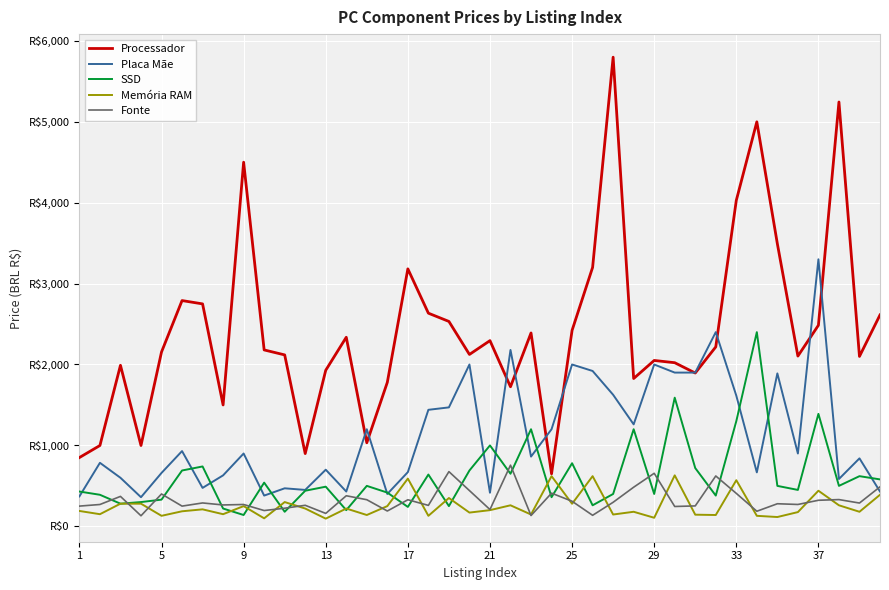

What are all the series names shown in the legend?

Processador, Placa Mãe, SSD, Memória RAM, Fonte